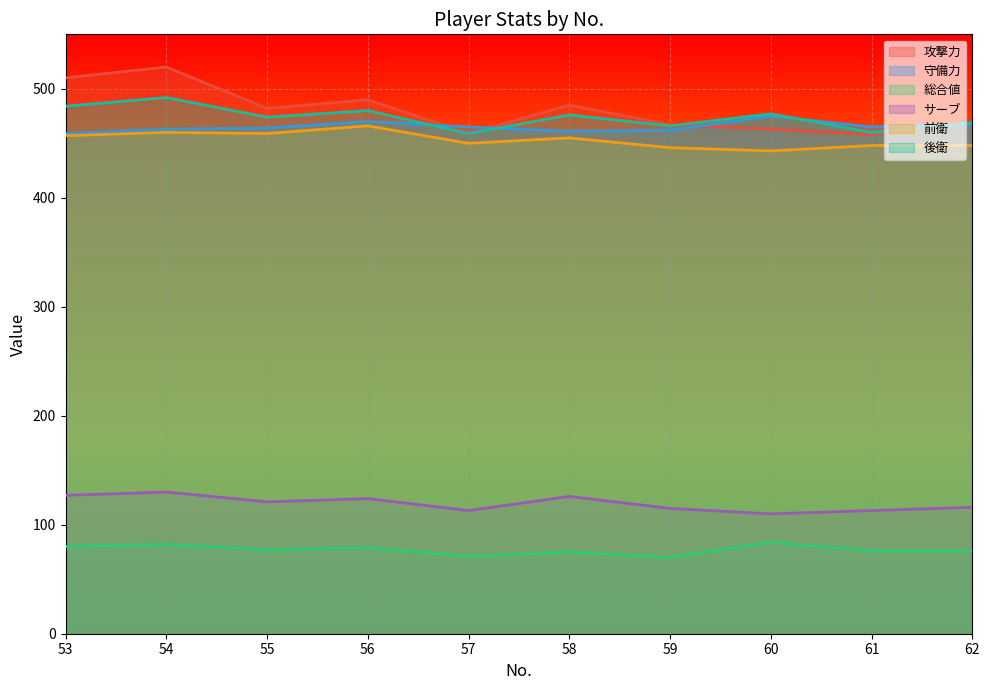

What is the value of the サーブ point at the 2nd from the left?

130